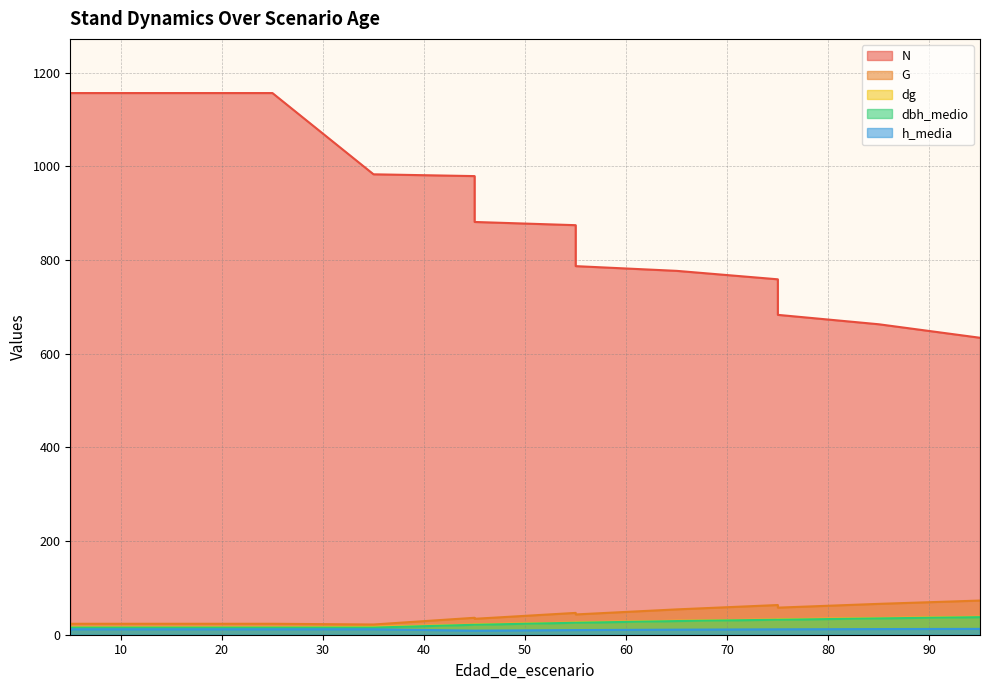

What is the minimum value for dbh_medio?

14.9